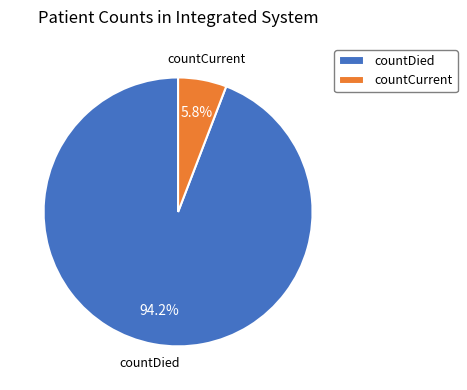

To the nearest percent, what is the difference between the largest and smallest slice percentages?

88%